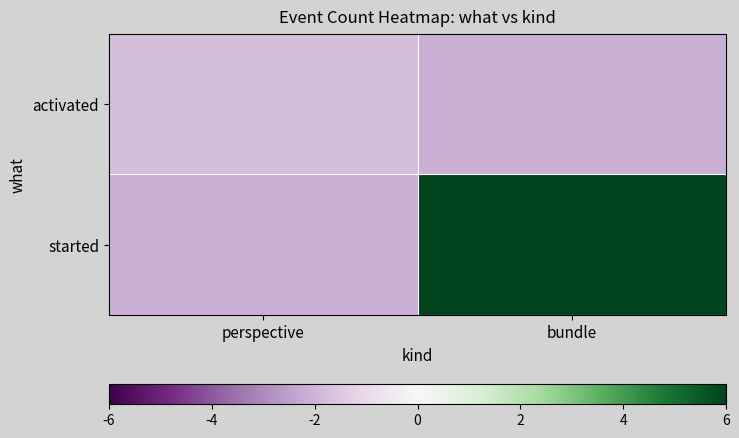

Reading left to right, list all the values displayed in this chart.

activated: perspective=-1.8	bundle=-2.1
started: perspective=-2.1	bundle=6.0